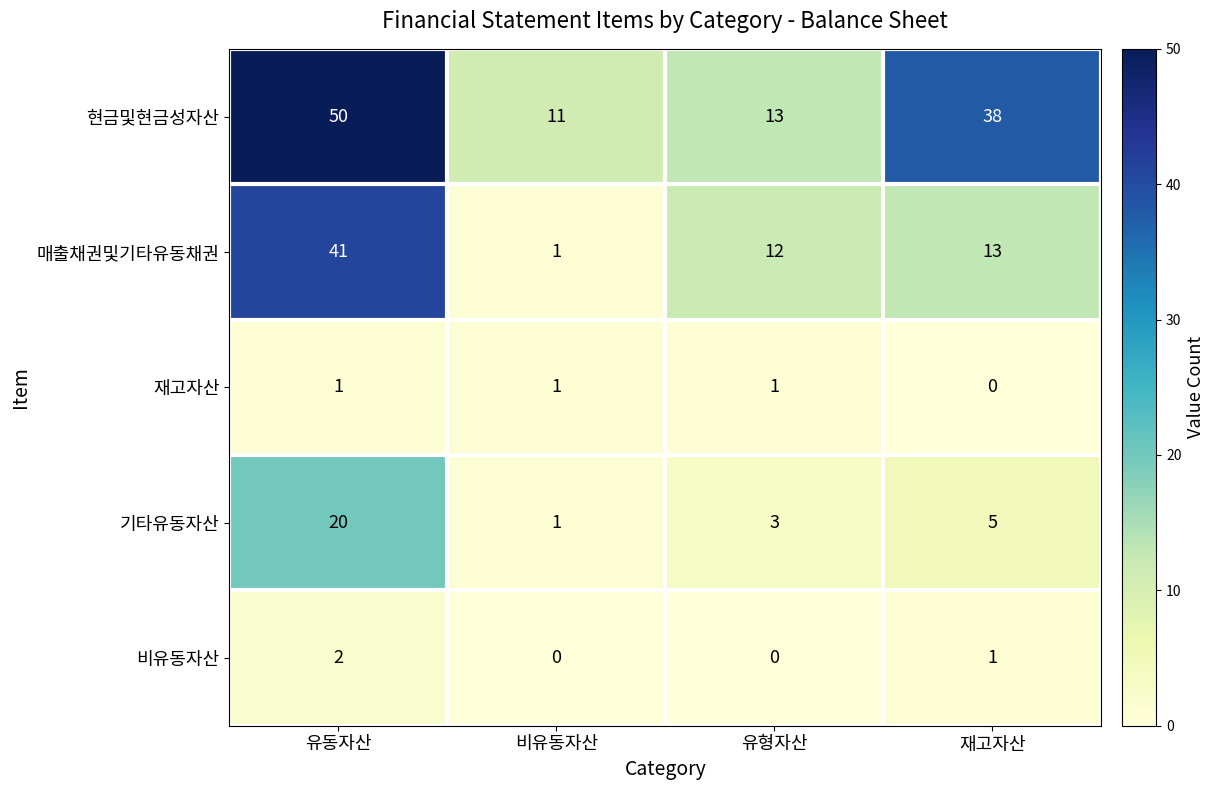

Reading left to right, transcribe all the data shown in this chart.

현금및현금성자산: 50	11	13	38
매출채권및기타유동채권: 41	1	12	13
재고자산: 1	1	1	0
기타유동자산: 20	1	3	5
비유동자산: 2	0	0	1